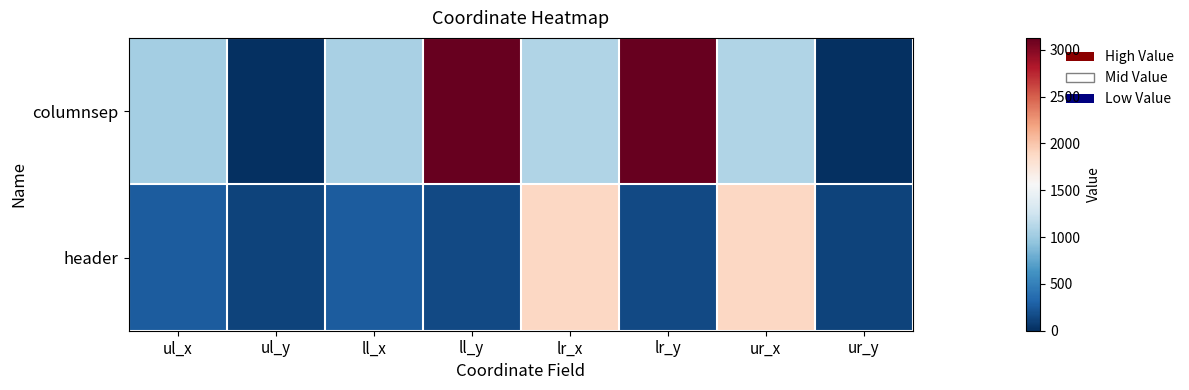

Rank the series at ur_y from highest to lowest value.

header, columnsep